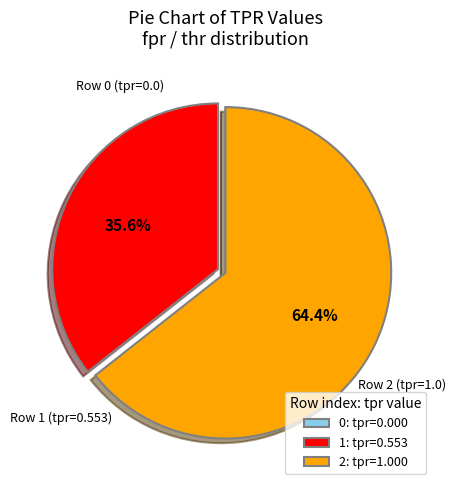

Which category has the biggest portion of the pie?

2: tpr=1.000